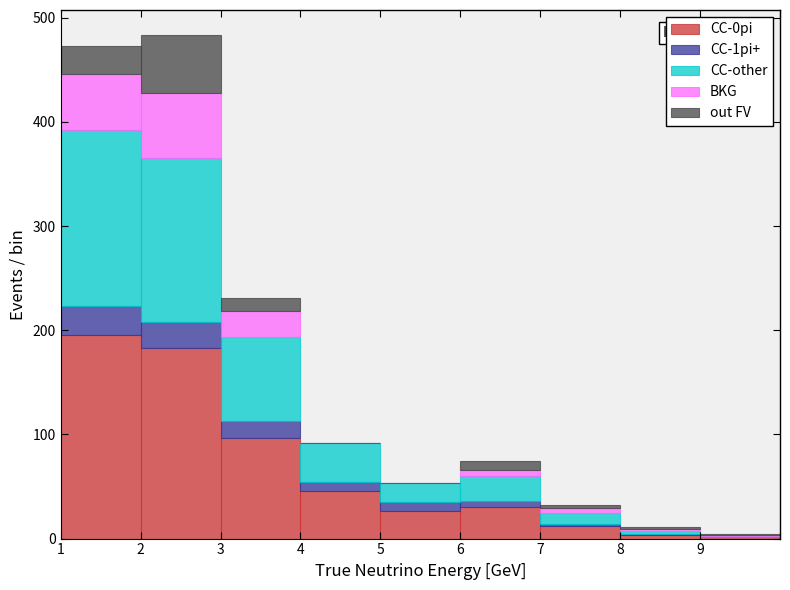

What is the maximum value for CC-0pi?

195.9